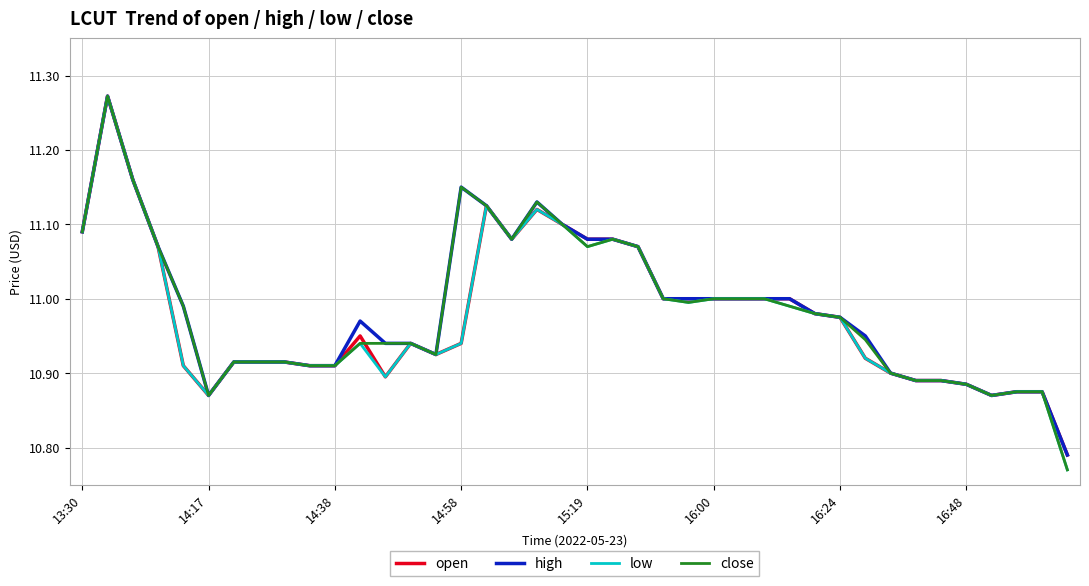

Which series has the largest total across all categories?

high